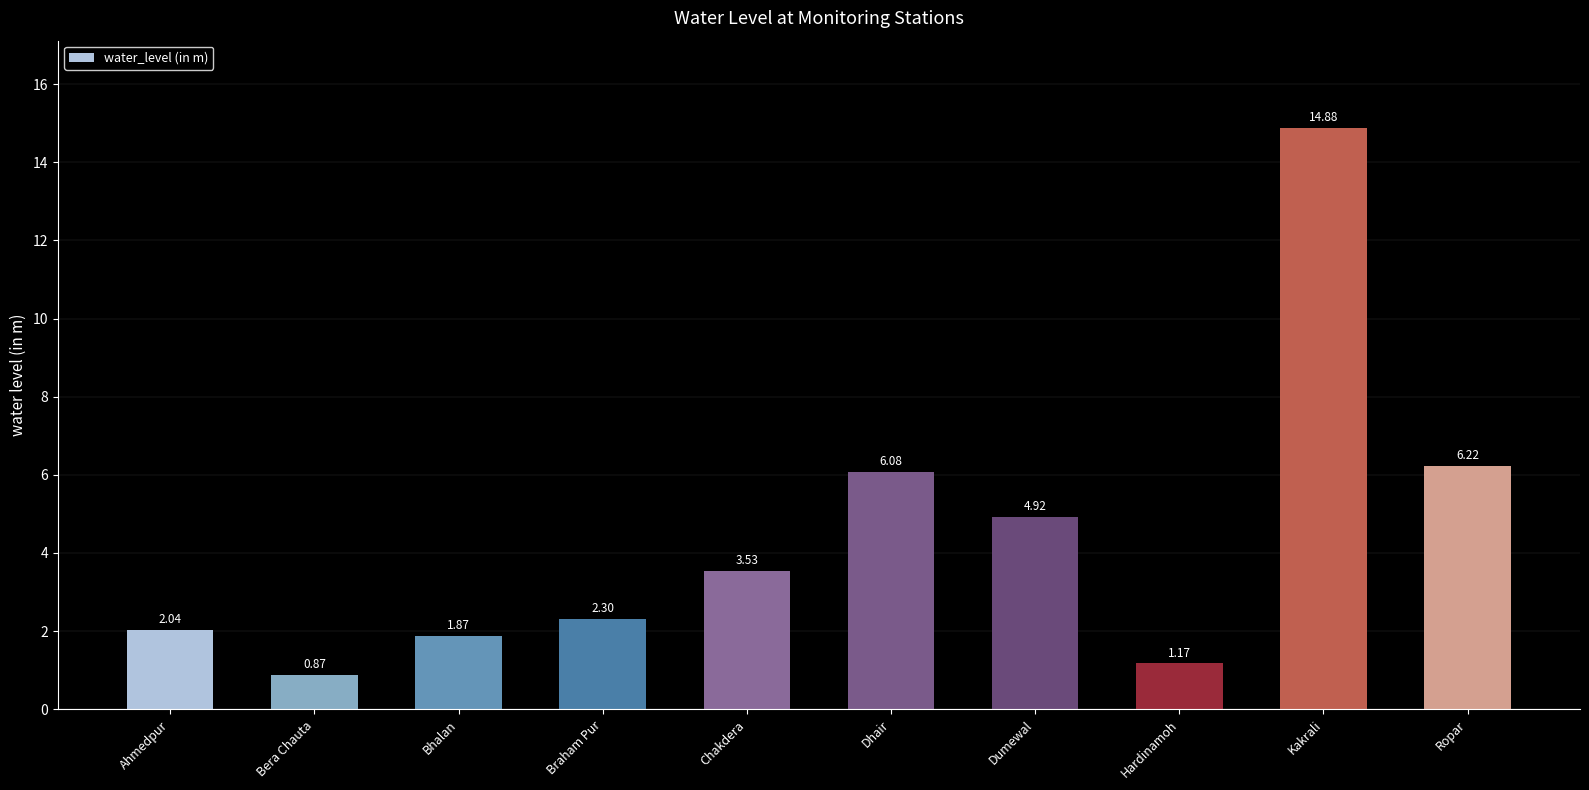

Rank the categories by value from lowest to highest.

Bera Chauta, Hardinamoh, Bhalan, Ahmedpur, Braham Pur, Chakdera, Dumewal, Dhair, Ropar, Kakrali